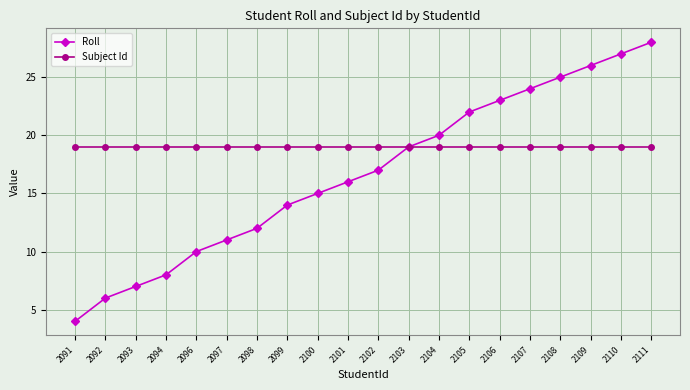

What is the value of the Roll point at the 14th from the left?

22